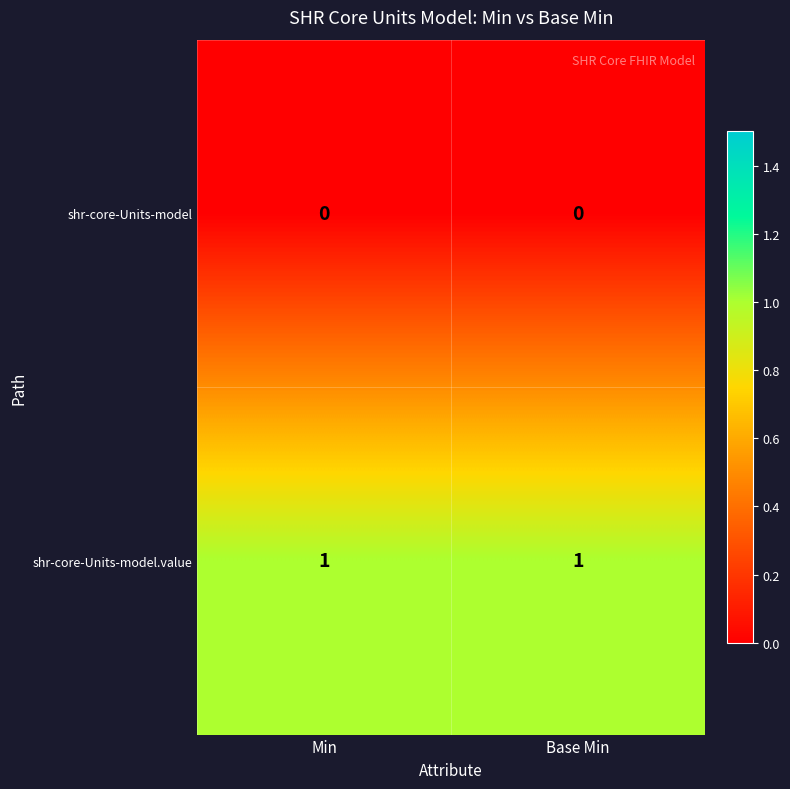

Reading right to left, what are all the values shown in this chart?

shr-core-Units-model: 0	0
shr-core-Units-model.value: 1	1